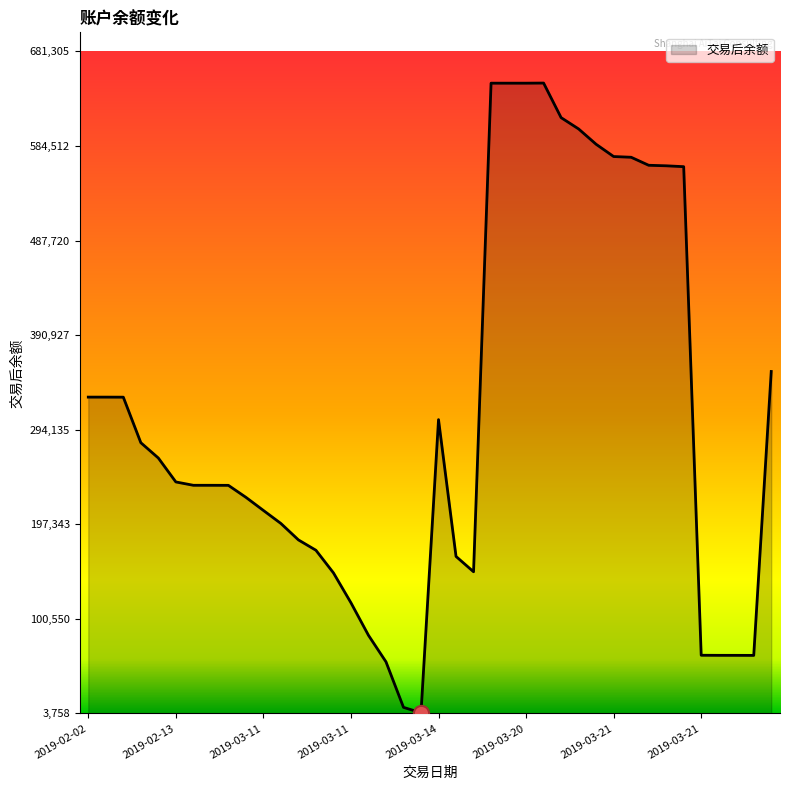

What is the maximum value shown in the chart?

648862.2